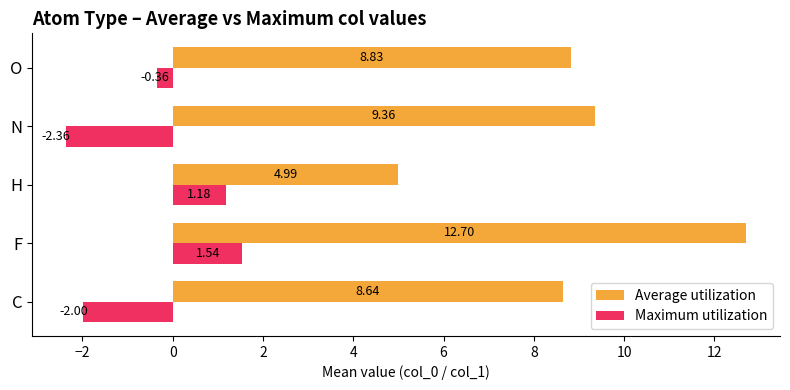

Which category has the highest value in the Maximum utilization series?

F